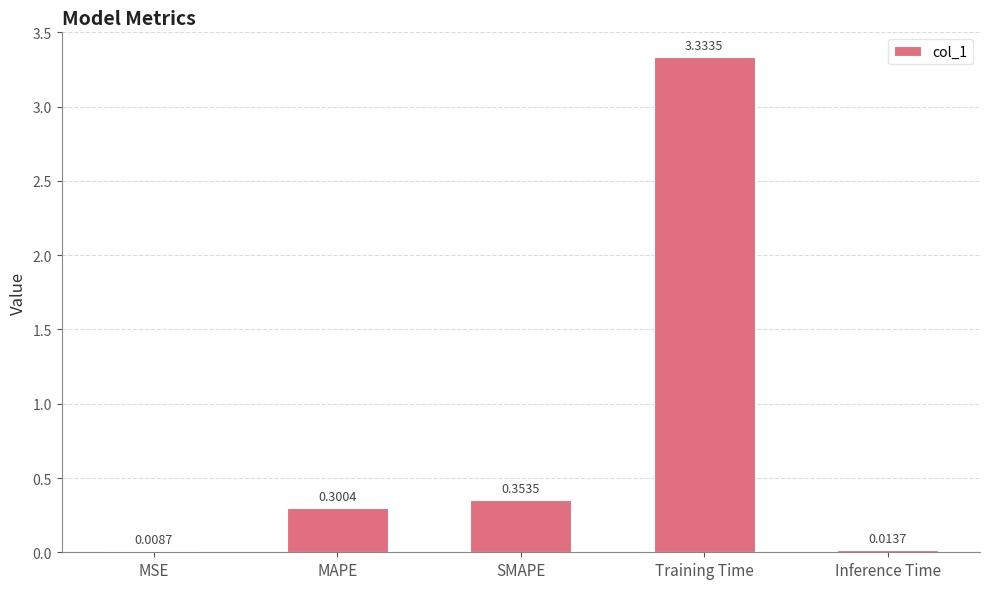

What is the difference between the values at MAPE and Inference Time?

0.3